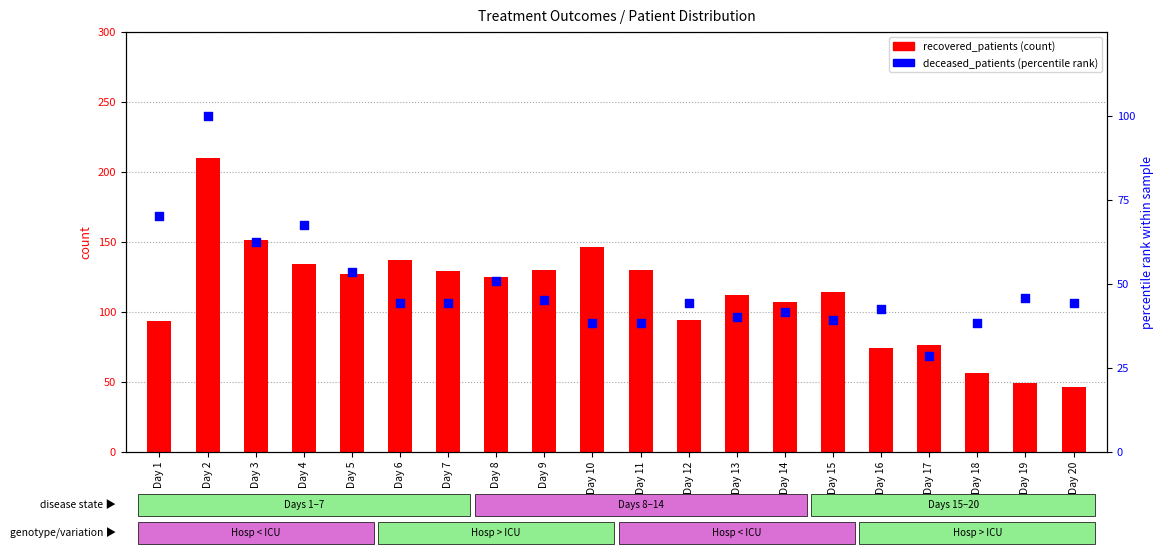

Which series has the largest Y range (max minus min)?

recovered_patients